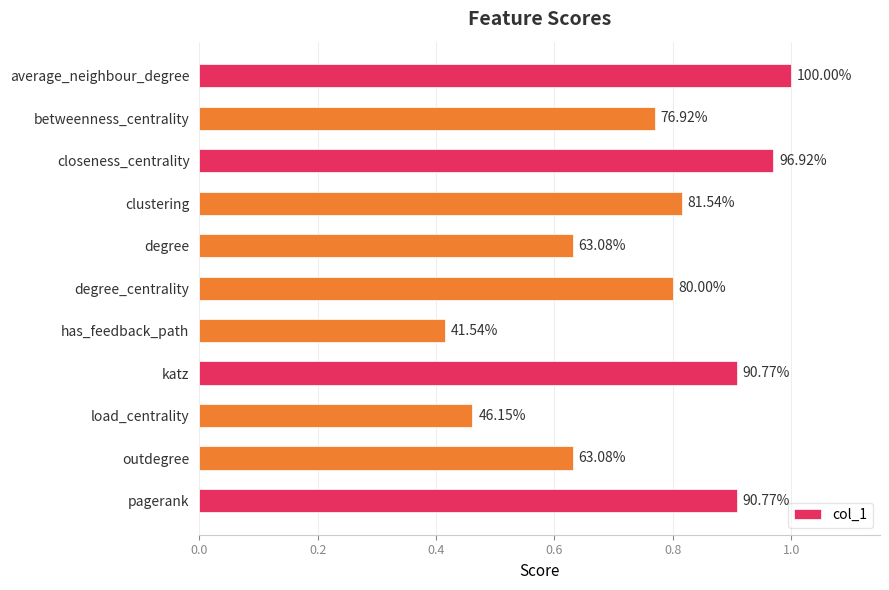

Does the chart contain any negative values?

No